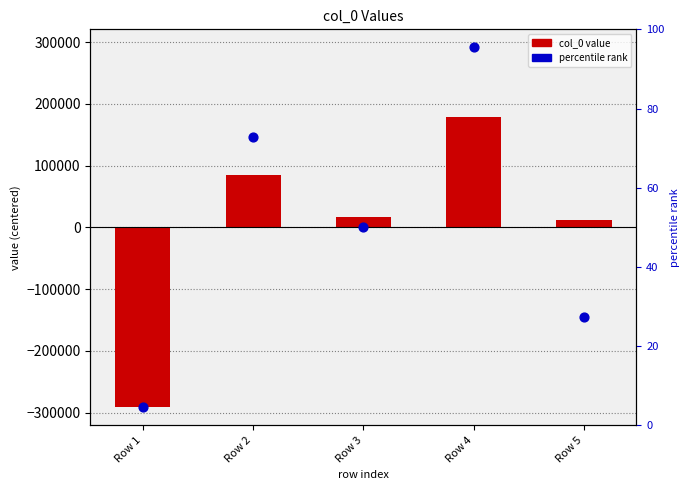

Which series reaches the minimum Y coordinate?

col_0 (centered)